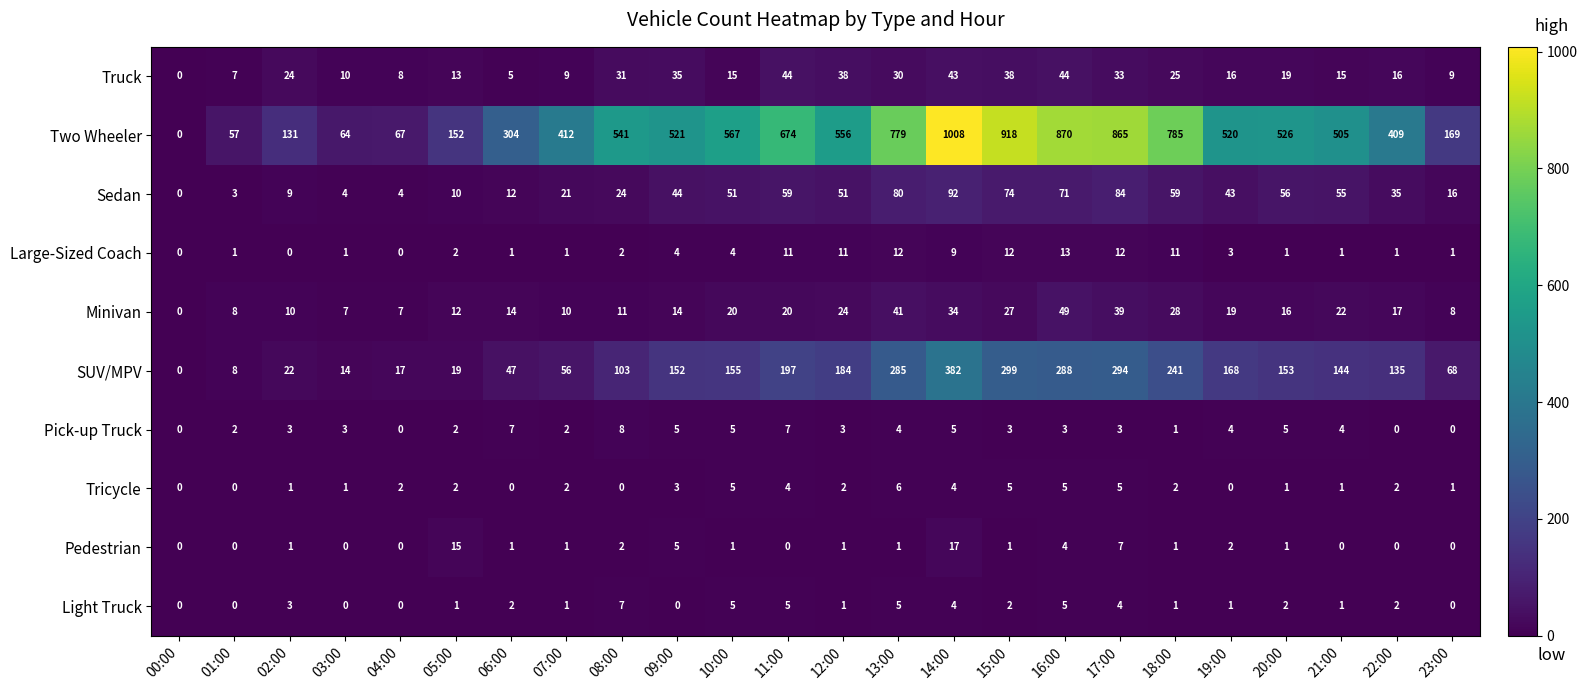

How many positive values does the Minivan series have?

23